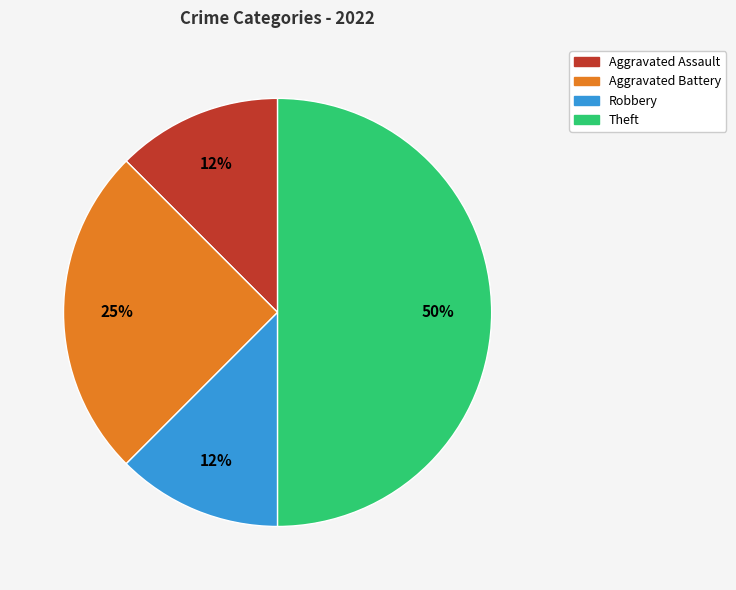

How many slices are in this pie chart?

4